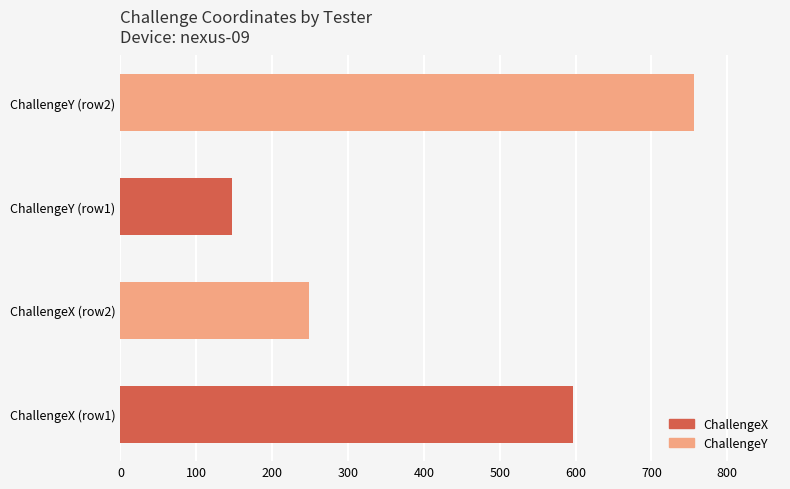

How many values are between 248 and 756?

3